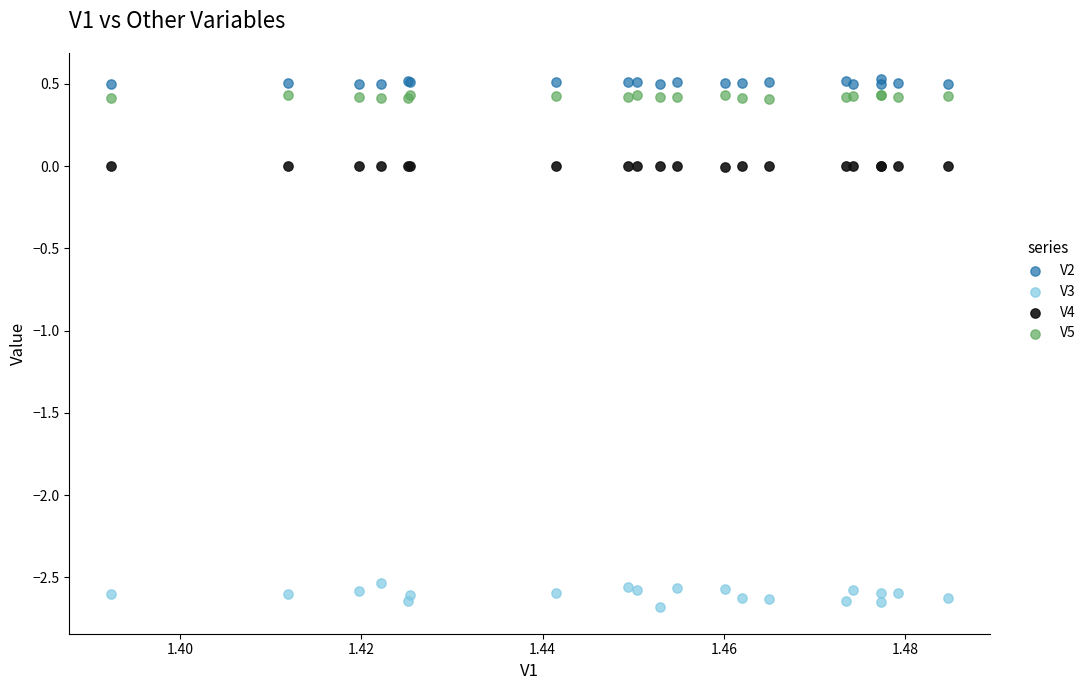

Which series has the largest Y range (max minus min)?

V3